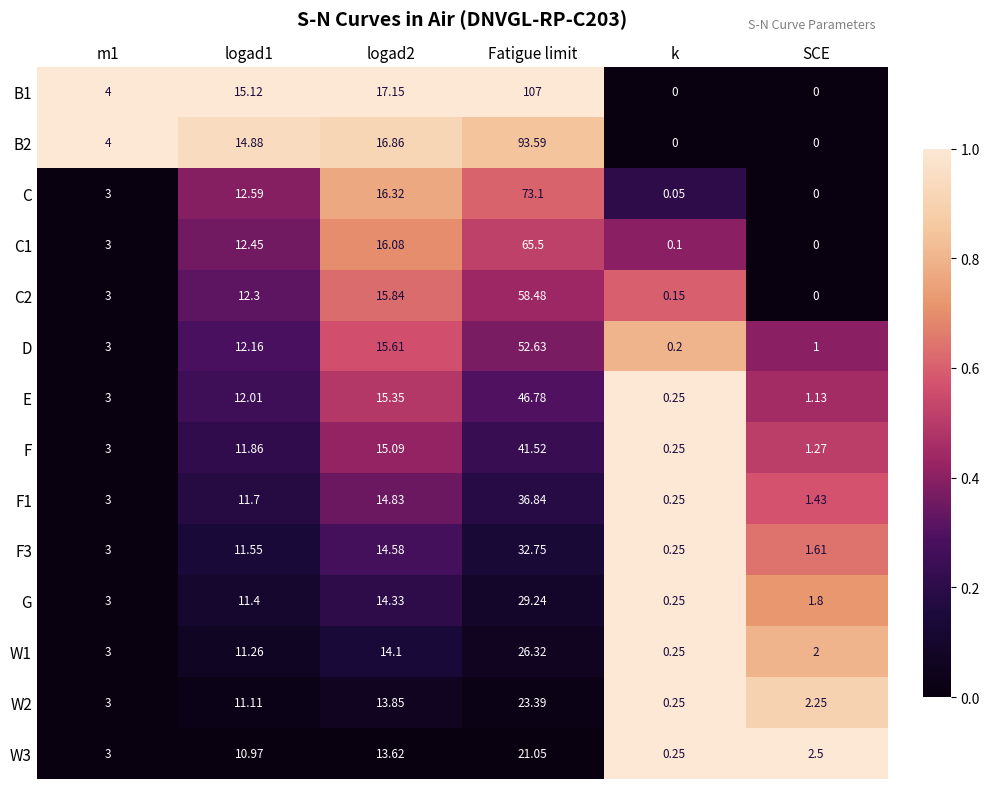

Between m1 and logad2, which series saw the biggest shift?

C